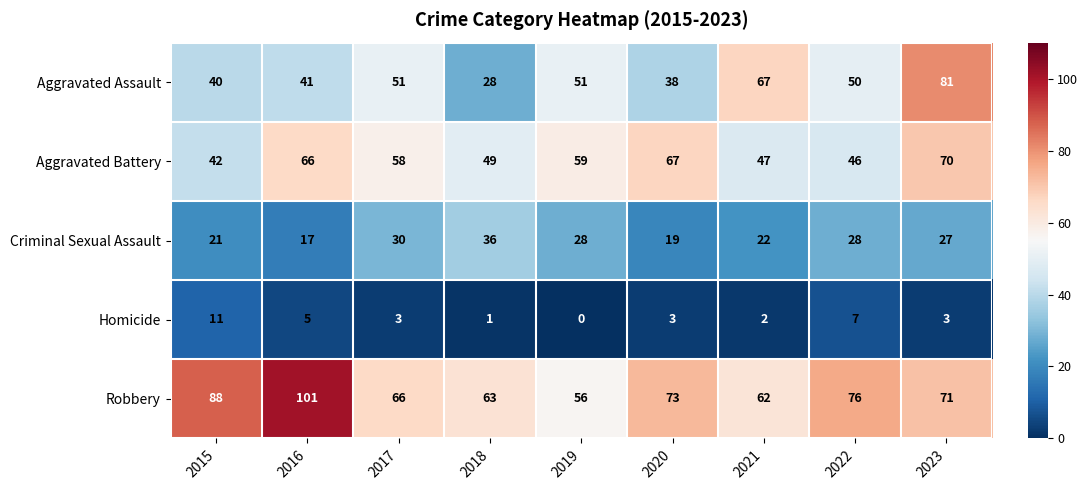

How many values in the Aggravated Battery series are below 58?

4